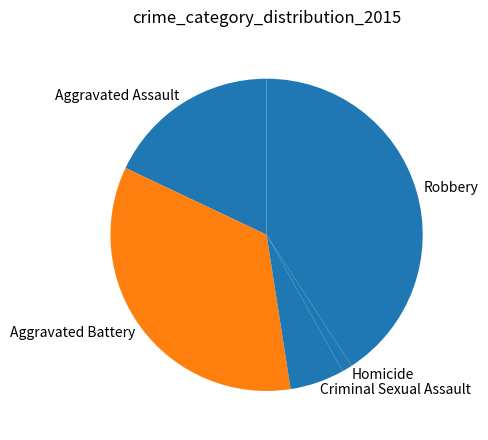

How many slices are in this pie chart?

5